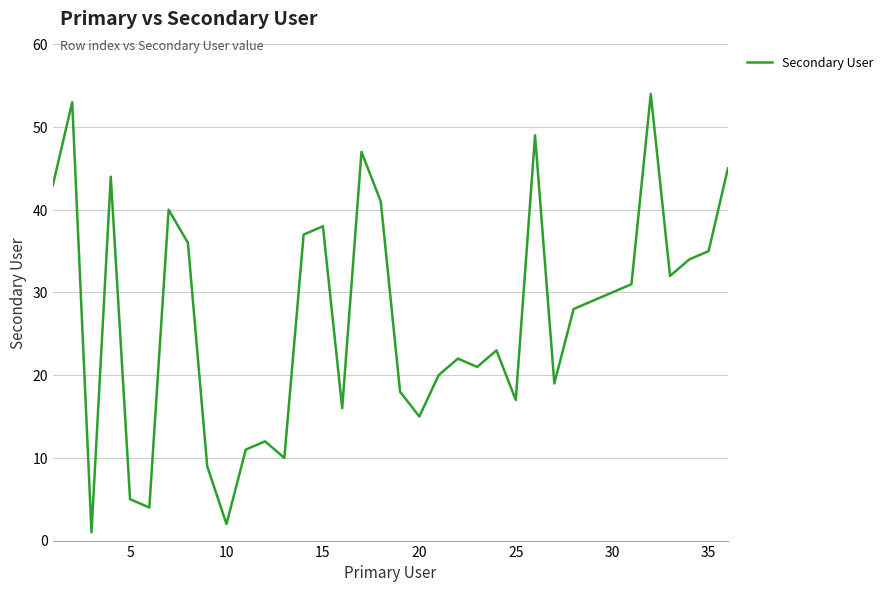

What is the greatest value displayed?

54